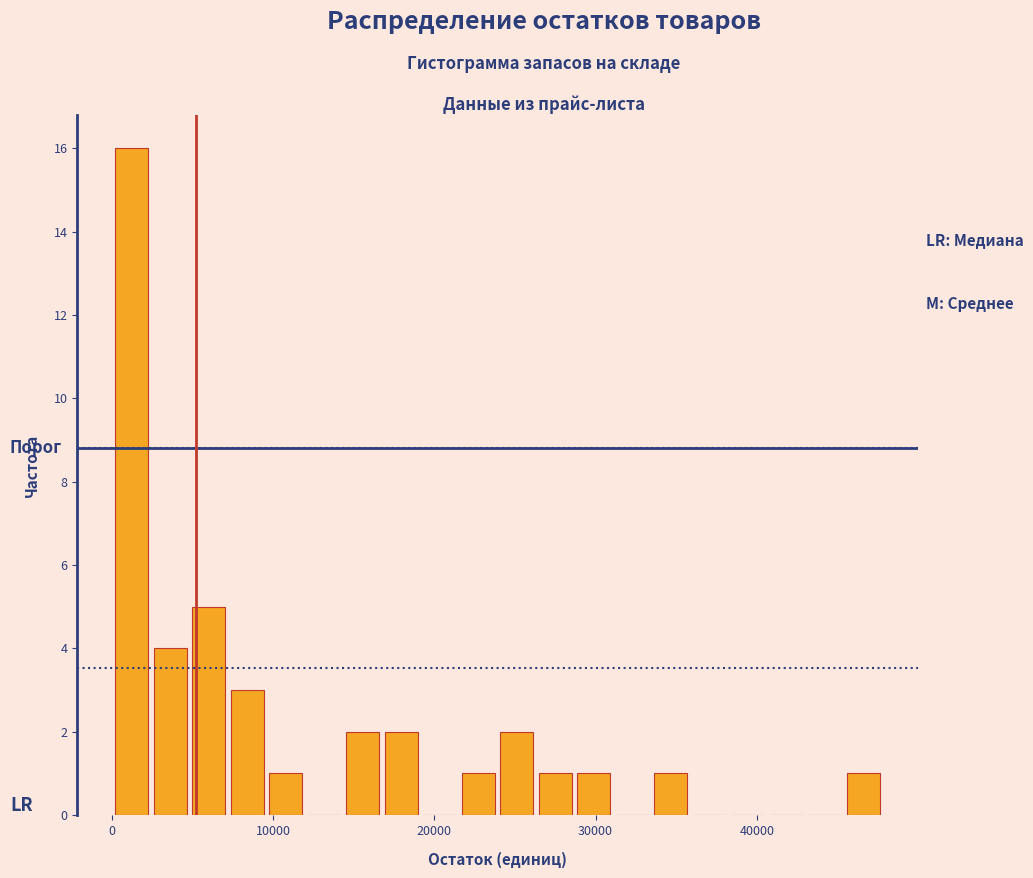

Around what value on the x-axis is the tallest bar? Give the approximate position of its centre, as read against the axis.

1000